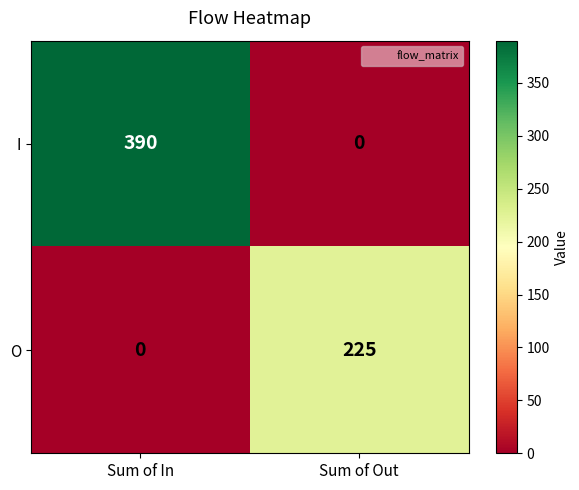

What is the difference between the I values at Sum of In and Sum of Out?

390